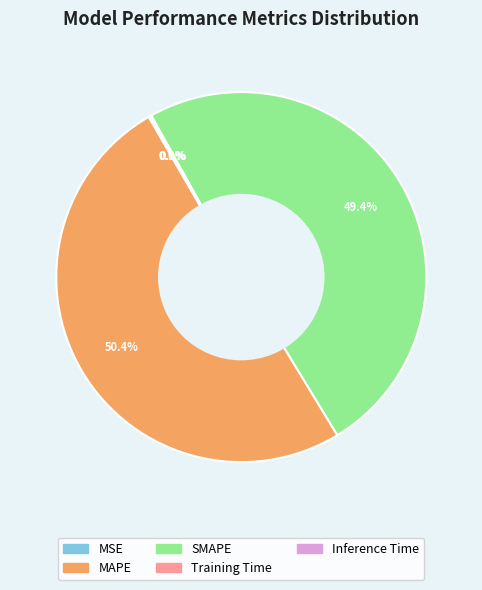

What is the largest slice in the pie chart?

MAPE